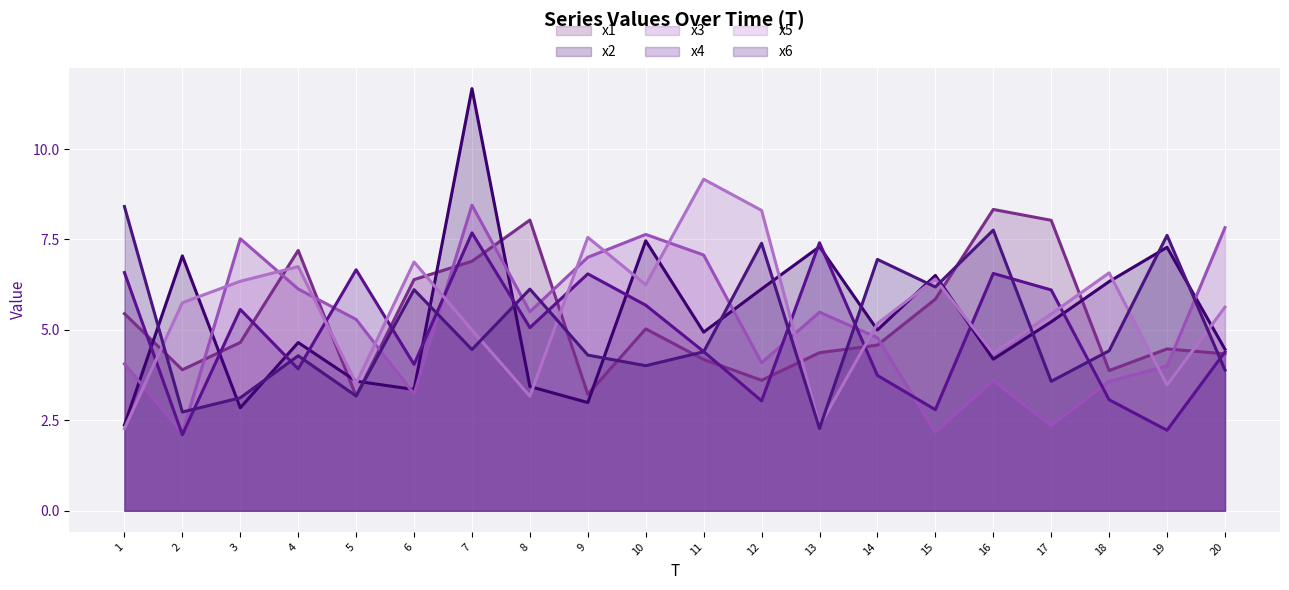

How many values in the x3 series are below 5?

10